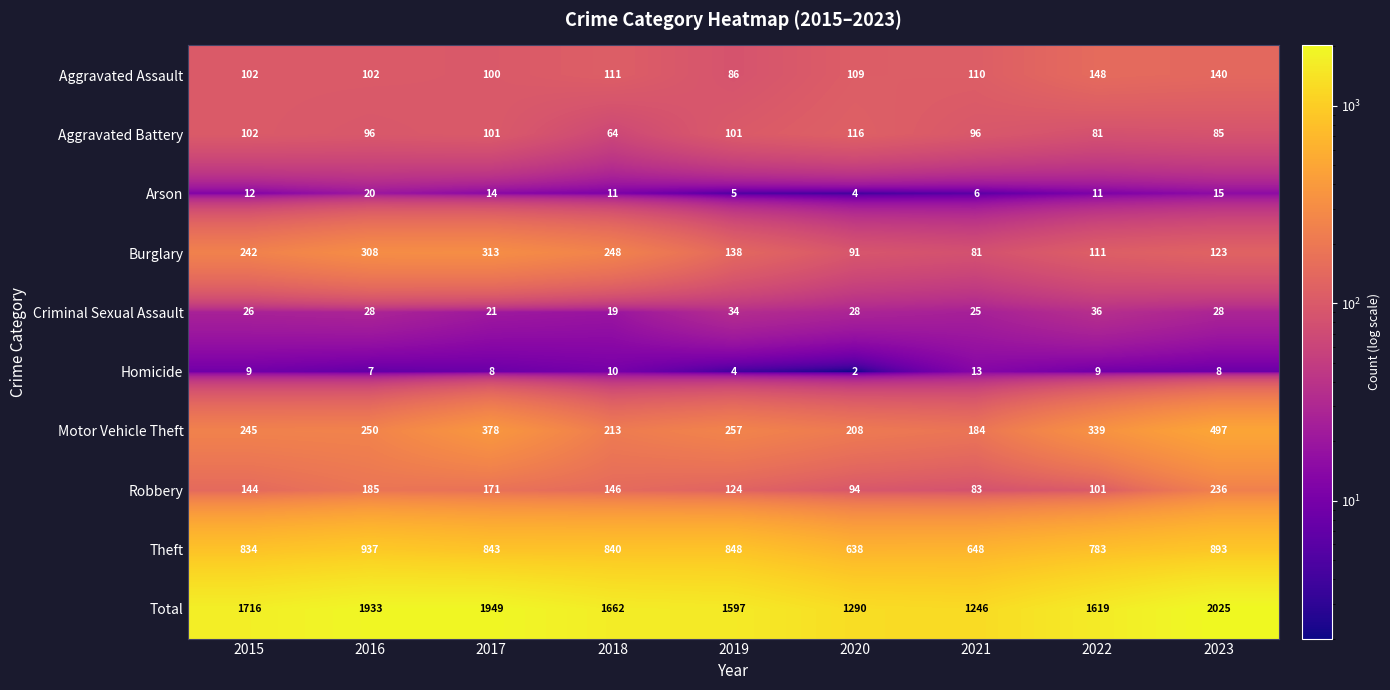

True or false: Aggravated Battery has a value of 151 at 2021.

False